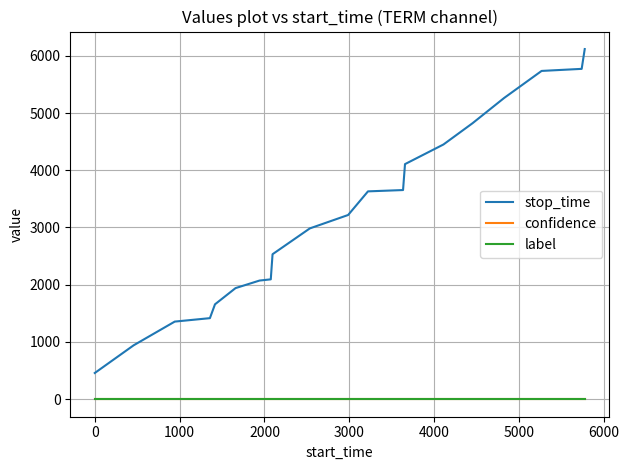

Which series has the largest range (max minus min)?

stop_time